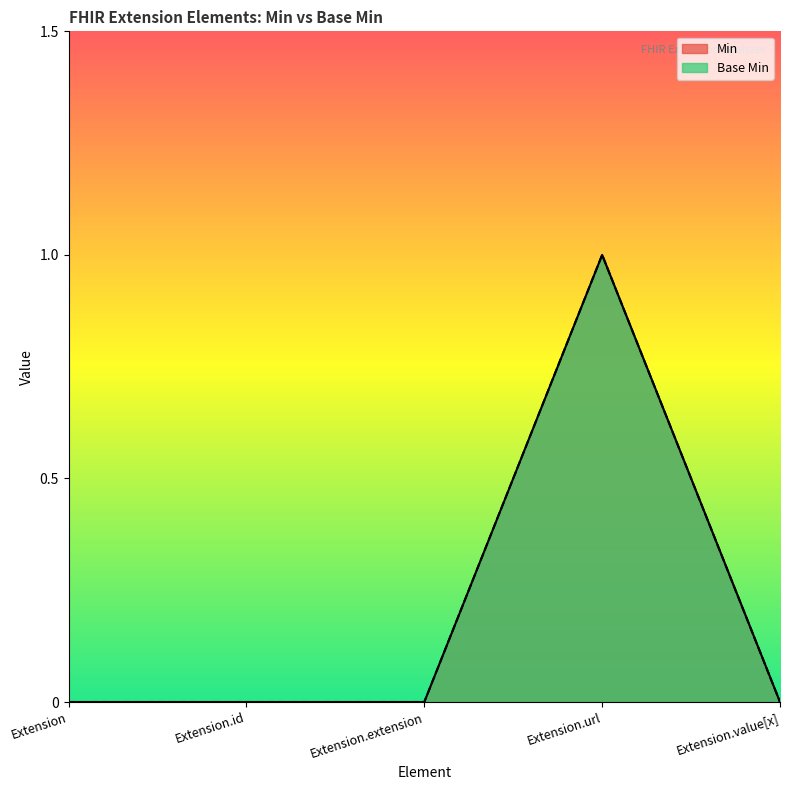

Which series has the largest range (max minus min)?

Min